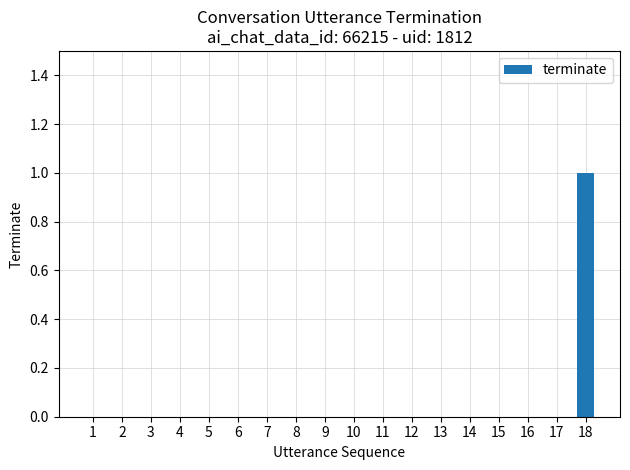

Reading left to right, list all the values displayed in this chart.

0	0	0	0	0	0	0	0	0	0	0	0	0	0	0	0	0	1